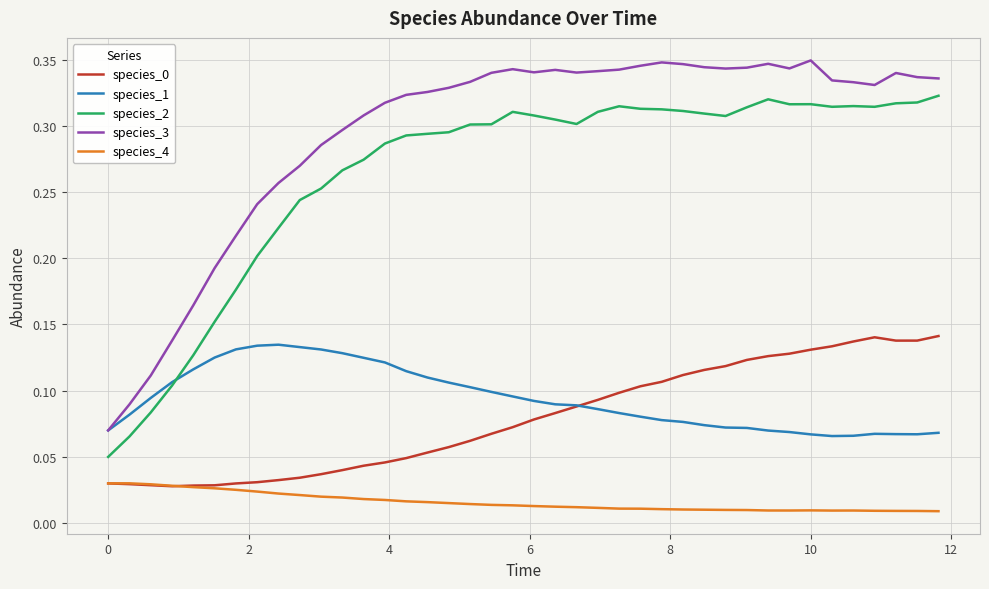

How many intersections are there between species_2 and species_1?

1